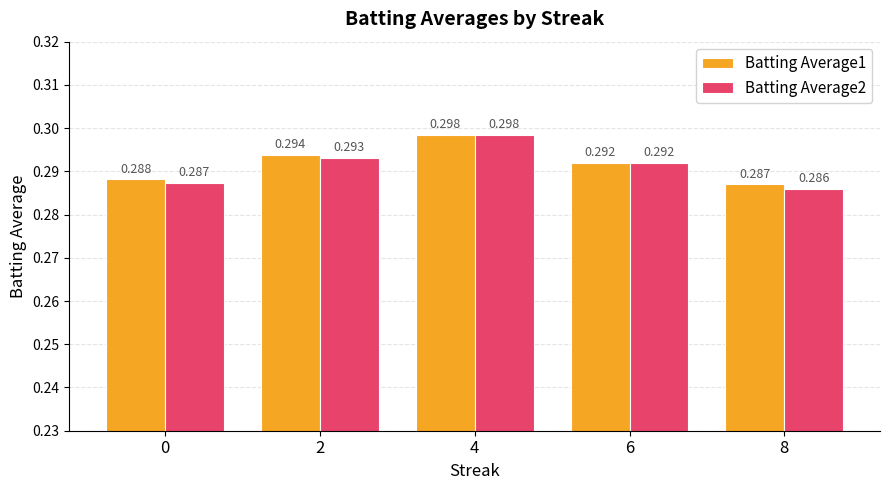

What are all the series names shown in the legend?

Batting Average1, Batting Average2